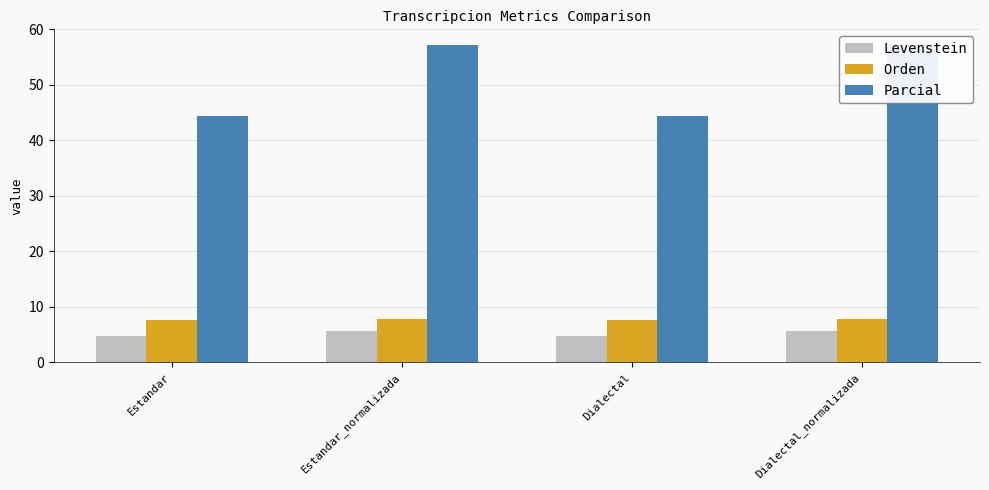

What is the difference between the Parcial values at Dialectal_normalizada and Dialectal?

12.7